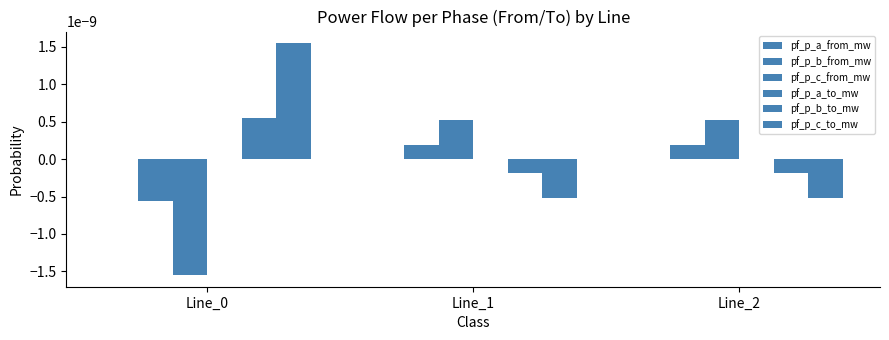

How many groups of bars are there?

3